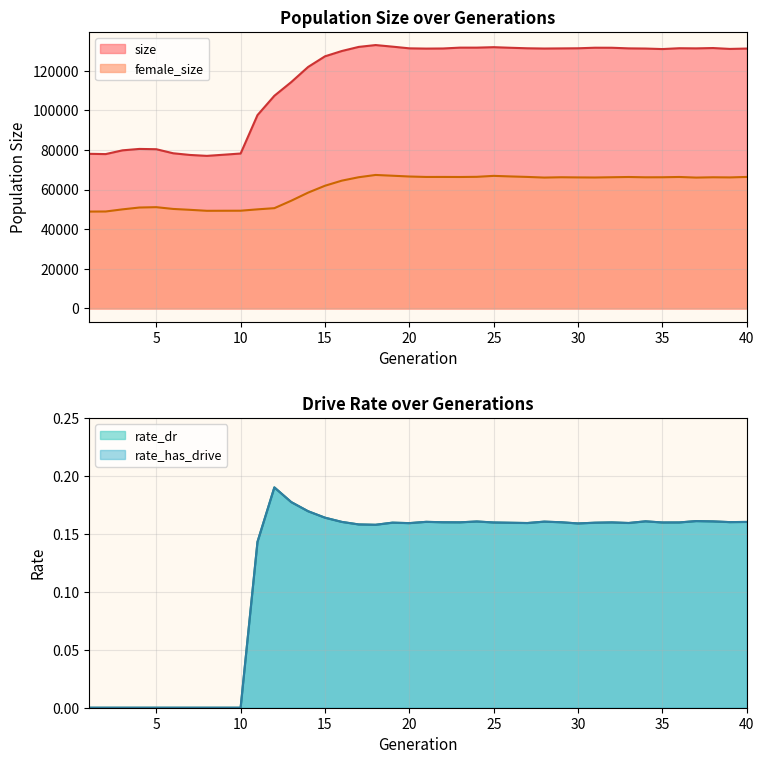

Rank the series at 2 from lowest to highest value.

rate_dr, rate_has_drive, female_size, size